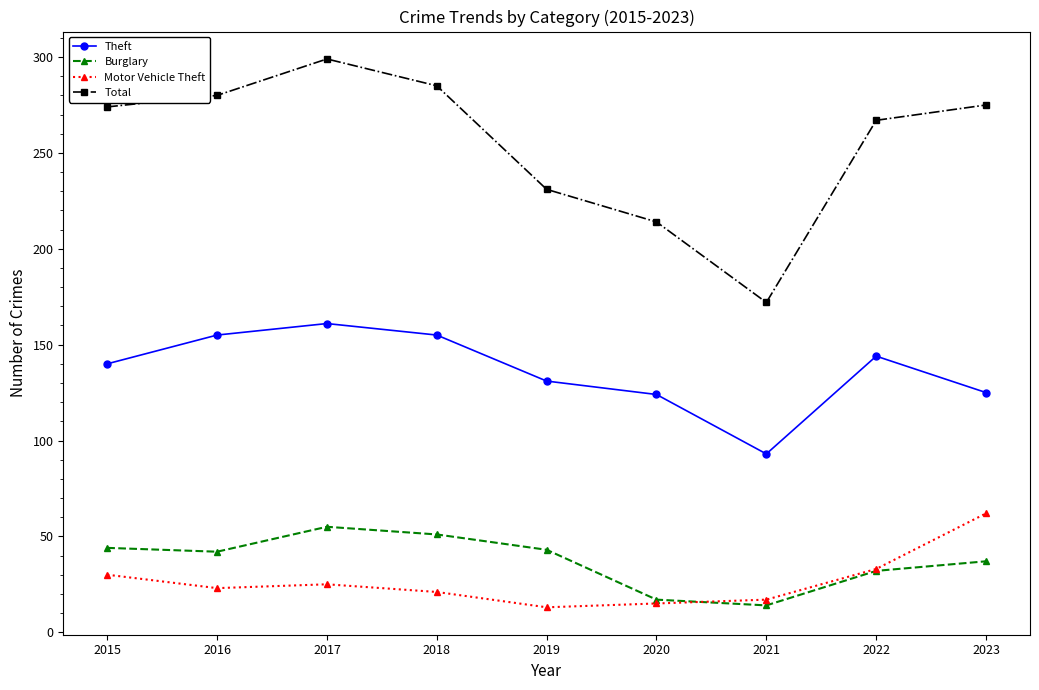

Which series has the largest total across all categories?

Total